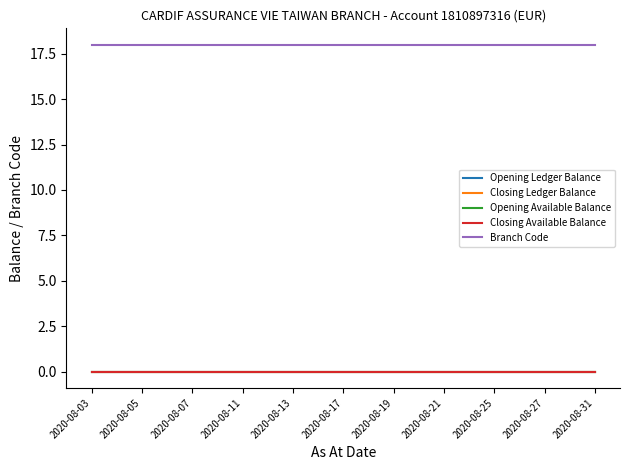

Does the chart have visible grid lines?

No